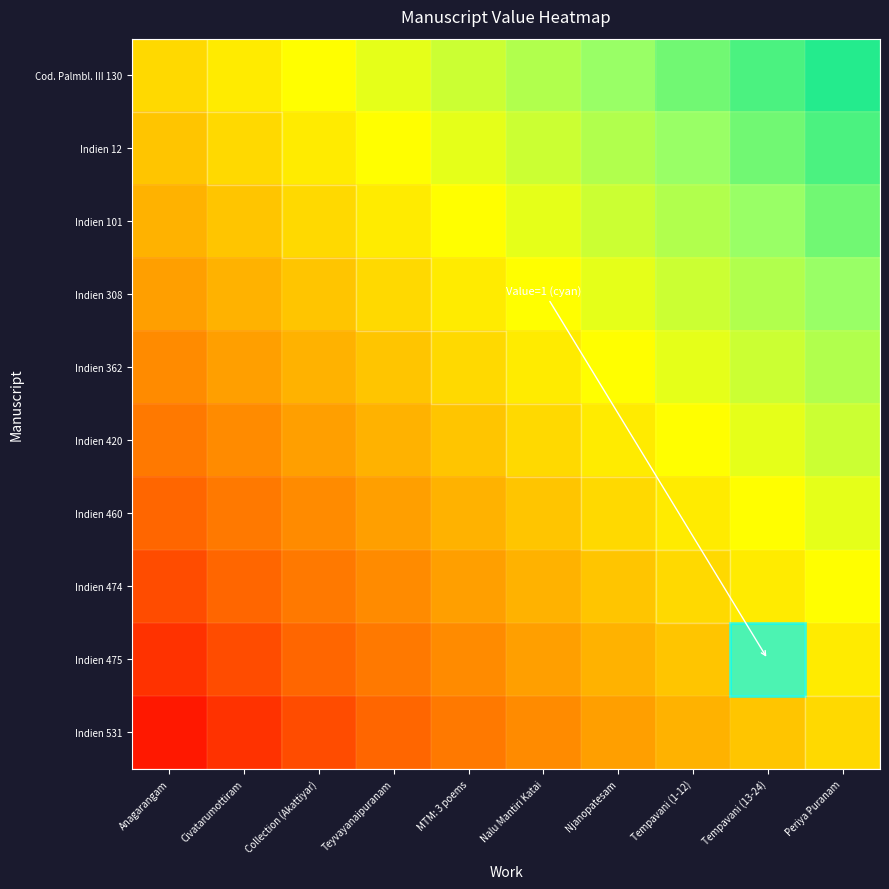

Reading left to right, extract all data points from this chart.

Cod. Palmbl. III 130: Anagarangam=0.5	Civatarumottiram=0.6	Collection (Akattiyar)=0.6	Teyvayanaipuranam=0.7	MTM: 3 poems=0.7	Nalu Mantiri Katai=0.8	Njanopatesam=0.8	Tempavani (1-12)=0.8	Tempavani (13-24)=0.9	Periya Puranam=0.9
Indien 12: Anagarangam=0.5	Civatarumottiram=0.5	Collection (Akattiyar)=0.6	Teyvayanaipuranam=0.6	MTM: 3 poems=0.7	Nalu Mantiri Katai=0.7	Njanopatesam=0.8	Tempavani (1-12)=0.8	Tempavani (13-24)=0.8	Periya Puranam=0.9
Indien 101: Anagarangam=0.4	Civatarumottiram=0.5	Collection (Akattiyar)=0.5	Teyvayanaipuranam=0.6	MTM: 3 poems=0.6	Nalu Mantiri Katai=0.7	Njanopatesam=0.7	Tempavani (1-12)=0.8	Tempavani (13-24)=0.8	Periya Puranam=0.8
Indien 308: Anagarangam=0.3	Civatarumottiram=0.4	Collection (Akattiyar)=0.5	Teyvayanaipuranam=0.5	MTM: 3 poems=0.6	Nalu Mantiri Katai=0.6	Njanopatesam=0.7	Tempavani (1-12)=0.7	Tempavani (13-24)=0.8	Periya Puranam=0.8
Indien 362: Anagarangam=0.3	Civatarumottiram=0.3	Collection (Akattiyar)=0.4	Teyvayanaipuranam=0.5	MTM: 3 poems=0.5	Nalu Mantiri Katai=0.6	Njanopatesam=0.6	Tempavani (1-12)=0.7	Tempavani (13-24)=0.7	Periya Puranam=0.8
Indien 420: Anagarangam=0.2	Civatarumottiram=0.3	Collection (Akattiyar)=0.3	Teyvayanaipuranam=0.4	MTM: 3 poems=0.5	Nalu Mantiri Katai=0.5	Njanopatesam=0.6	Tempavani (1-12)=0.6	Tempavani (13-24)=0.7	Periya Puranam=0.7
Indien 460: Anagarangam=0.2	Civatarumottiram=0.2	Collection (Akattiyar)=0.3	Teyvayanaipuranam=0.3	MTM: 3 poems=0.4	Nalu Mantiri Katai=0.5	Njanopatesam=0.5	Tempavani (1-12)=0.6	Tempavani (13-24)=0.6	Periya Puranam=0.7
Indien 474: Anagarangam=0.1	Civatarumottiram=0.2	Collection (Akattiyar)=0.2	Teyvayanaipuranam=0.3	MTM: 3 poems=0.3	Nalu Mantiri Katai=0.4	Njanopatesam=0.5	Tempavani (1-12)=0.5	Tempavani (13-24)=0.6	Periya Puranam=0.6
Indien 475: Anagarangam=0.1	Civatarumottiram=0.1	Collection (Akattiyar)=0.2	Teyvayanaipuranam=0.2	MTM: 3 poems=0.3	Nalu Mantiri Katai=0.3	Njanopatesam=0.4	Tempavani (1-12)=0.5	Tempavani (13-24)=0.5	Periya Puranam=0.6
Indien 531: Anagarangam=0.1	Civatarumottiram=0.1	Collection (Akattiyar)=0.1	Teyvayanaipuranam=0.2	MTM: 3 poems=0.2	Nalu Mantiri Katai=0.3	Njanopatesam=0.3	Tempavani (1-12)=0.4	Tempavani (13-24)=0.5	Periya Puranam=0.5